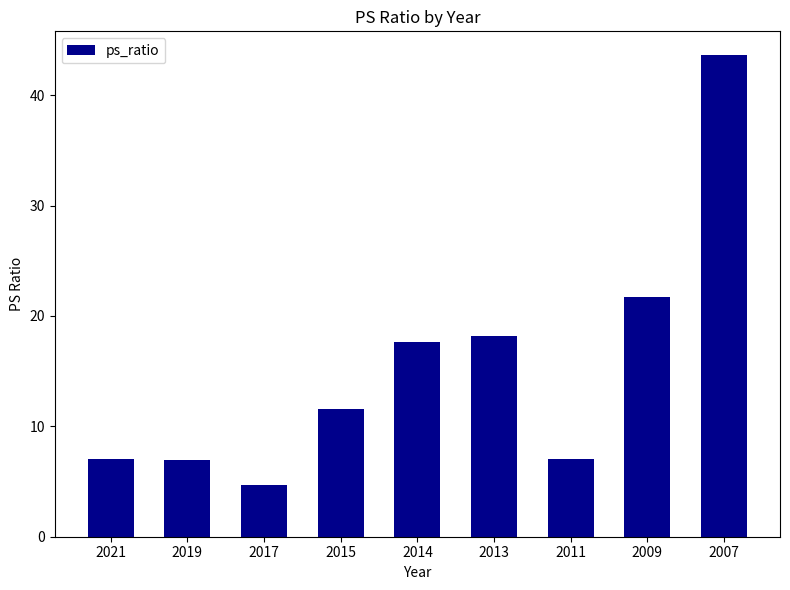

Reading left to right, what are all the values shown in this chart?

2021=7.0	2019=7.0	2017=4.7	2015=11.6	2014=17.6	2013=18.2	2011=7.0	2009=21.7	2007=43.6